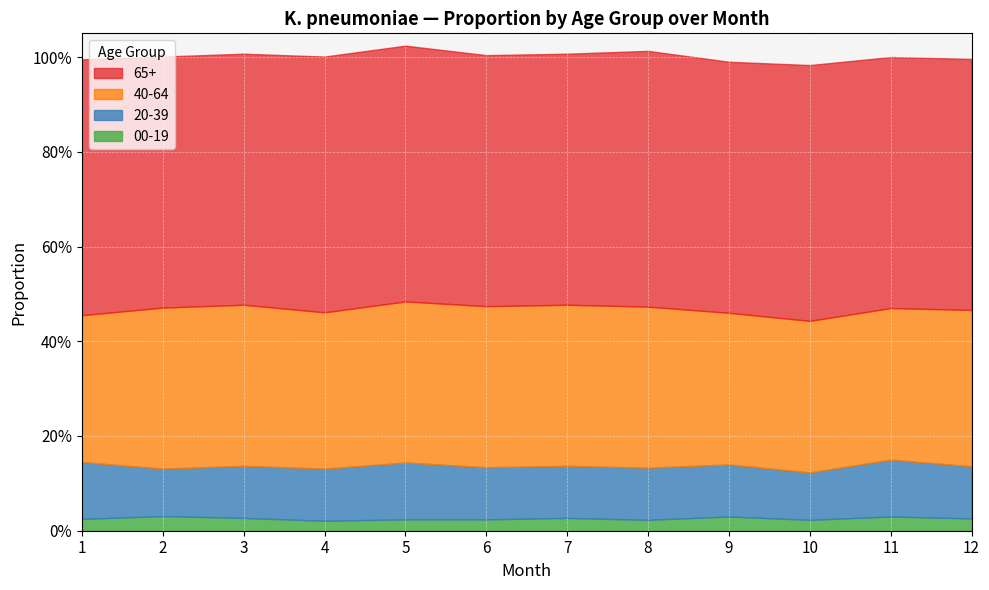

What is the difference between the highest and lowest values at 1?

0.5